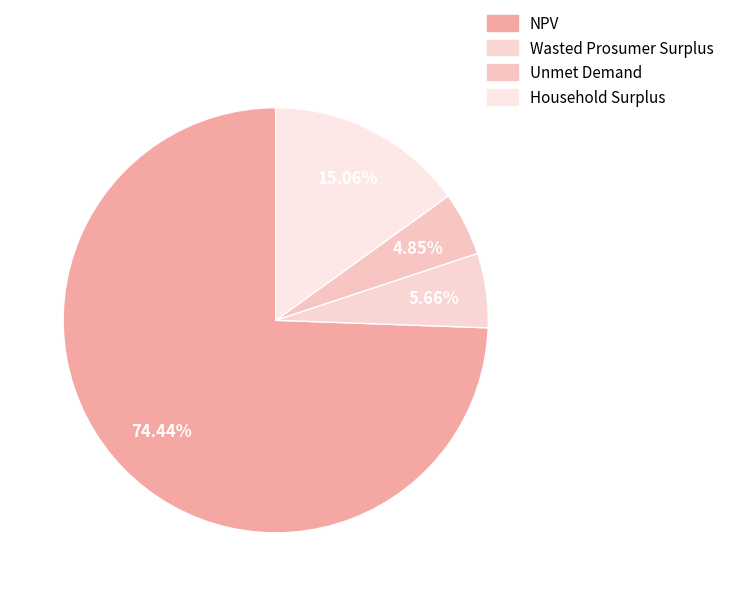

True or false: Wasted Prosumer Surplus accounts for 16% of the total.

False